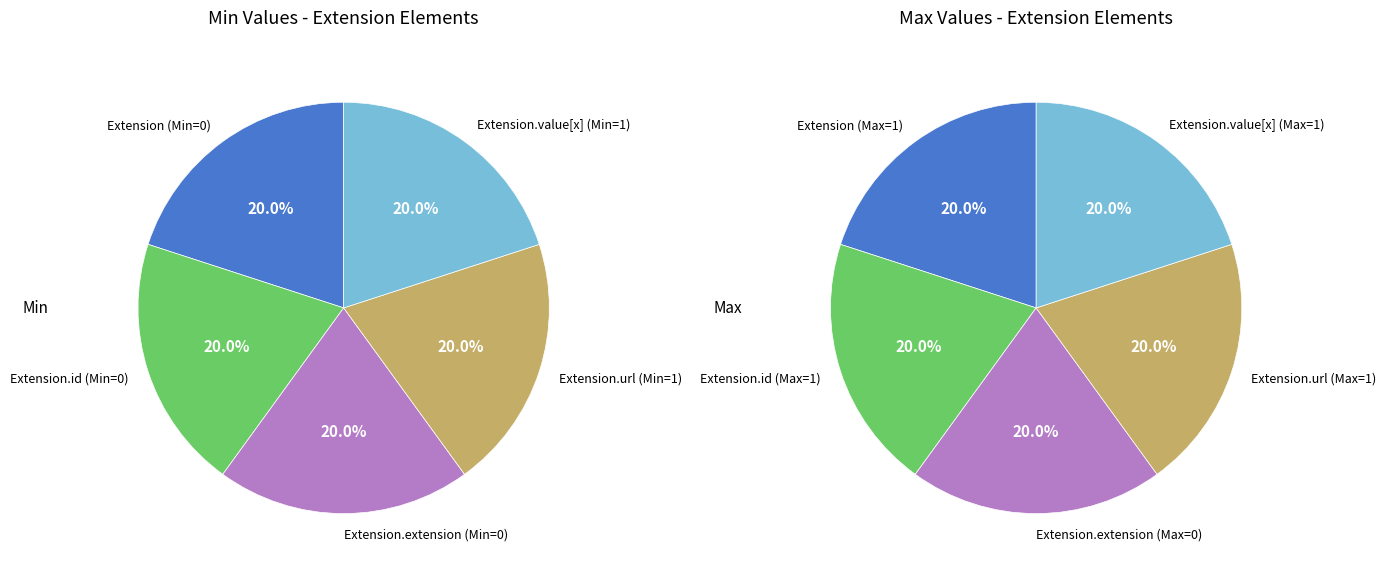

The Extension.url slice represents 56% of the pie. True or false?

False